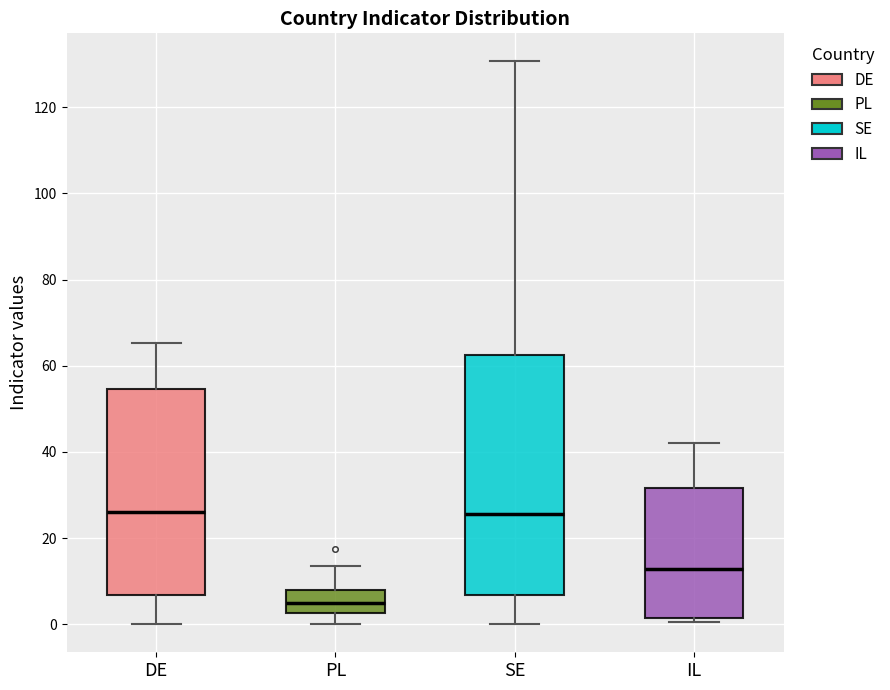

Comparing the boxes themselves (not the whiskers), which one is the tallest?

SE